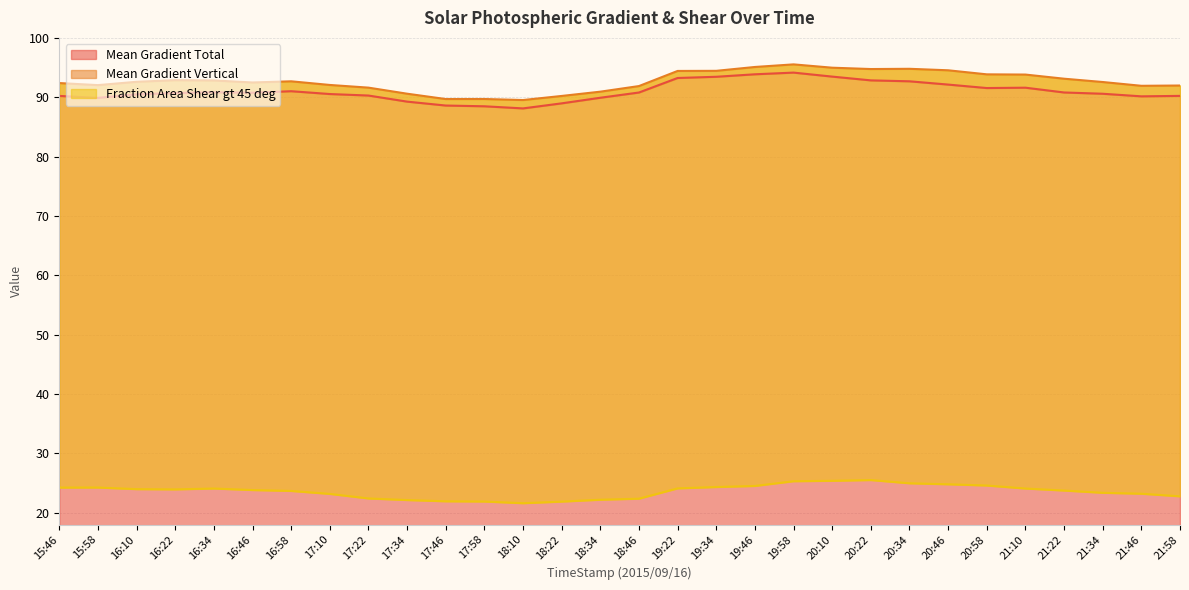

At which category does Mean Gradient Vertical reach its first local peak?

16:22